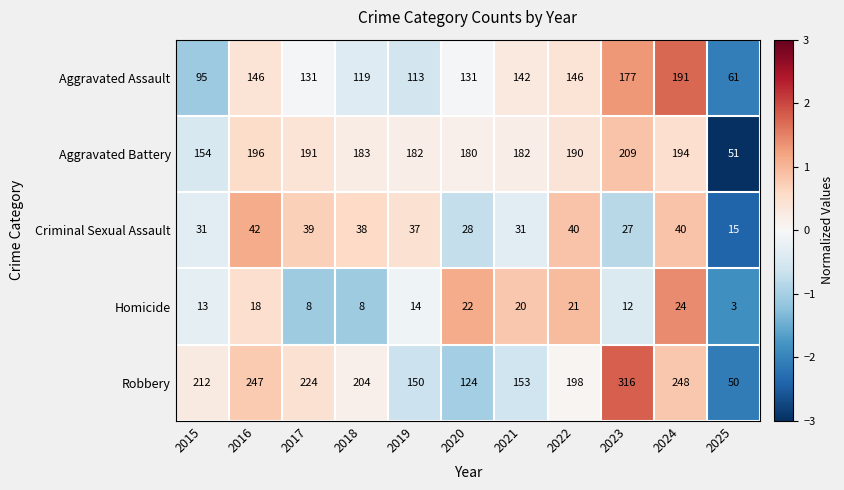

At which category does the chart reach its minimum across all series?

2025